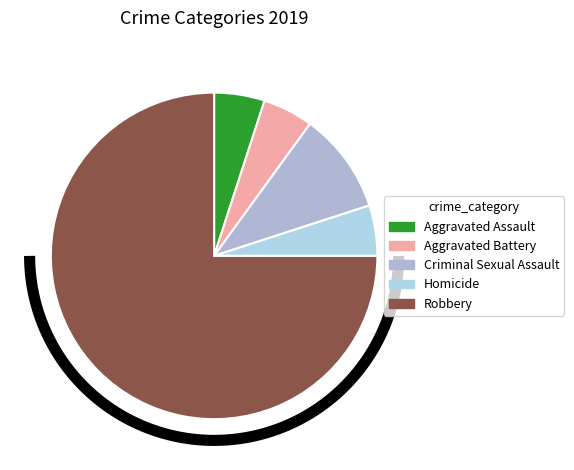

To the nearest percent, what is the difference between the largest and smallest slice percentages?

70%